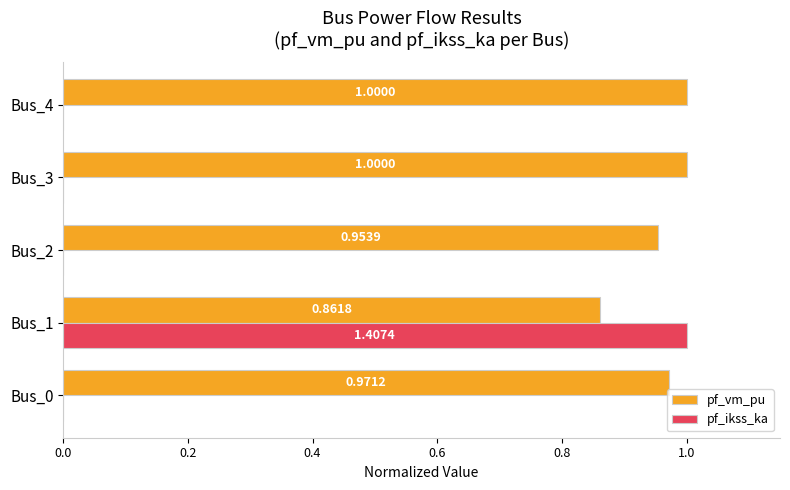

Between Bus_2 and Bus_3, which series saw the biggest shift?

pf_vm_pu